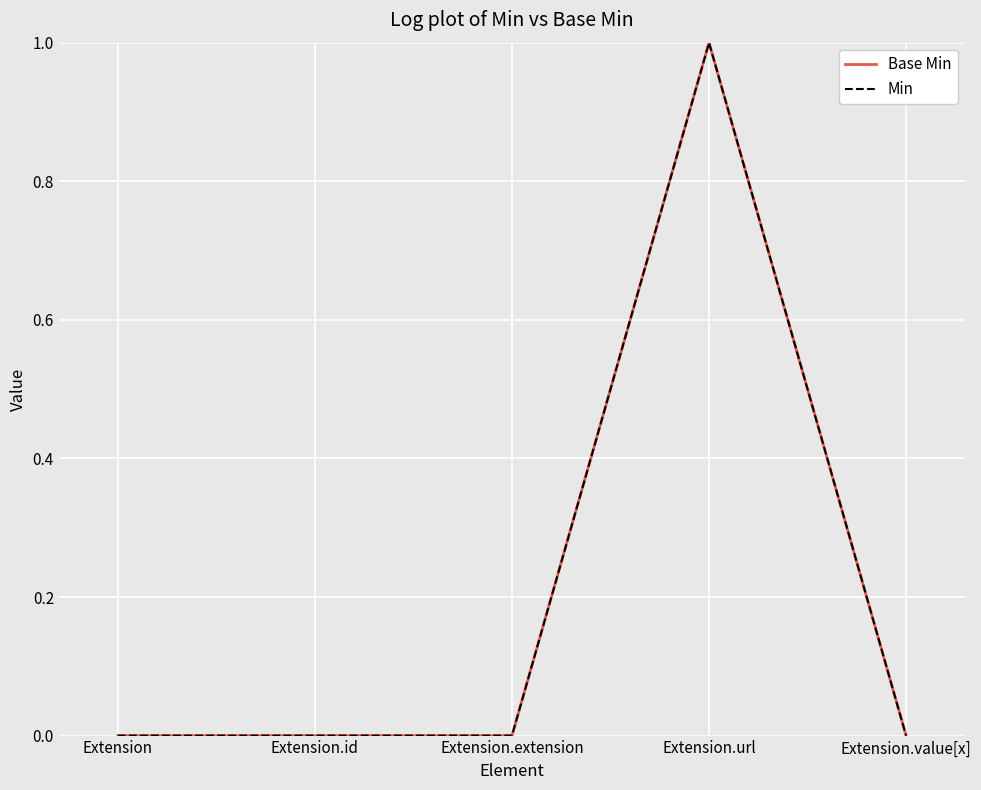

The value of Base Min at Extension.value[x] is -1. True or false?

False